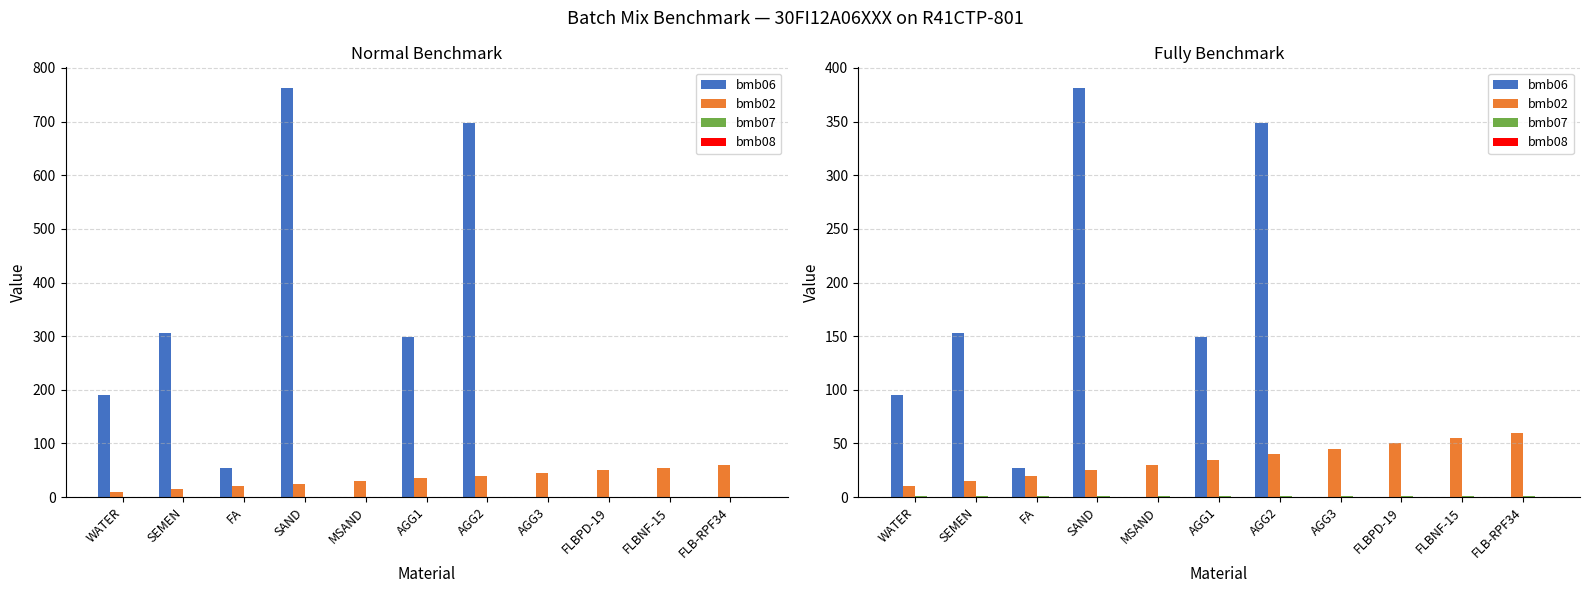

What position from the right is FLBNF-15?

2